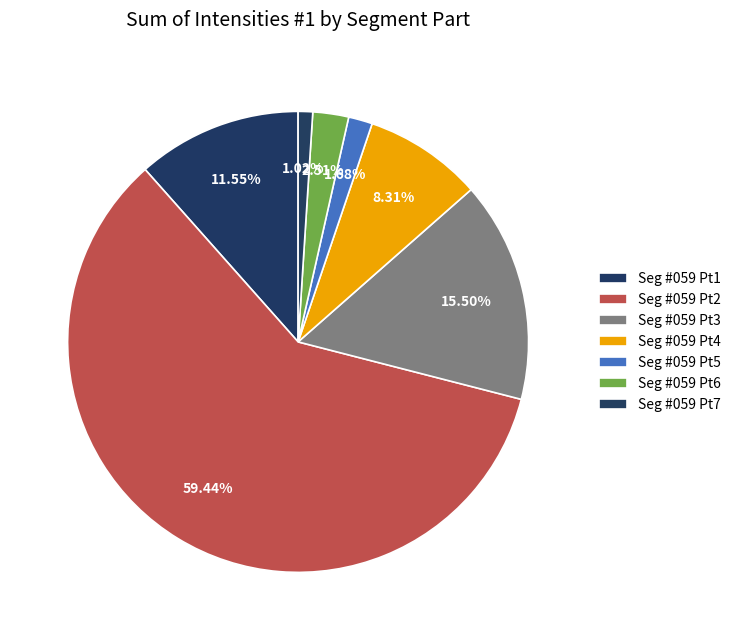

How many slices are in this pie chart?

7